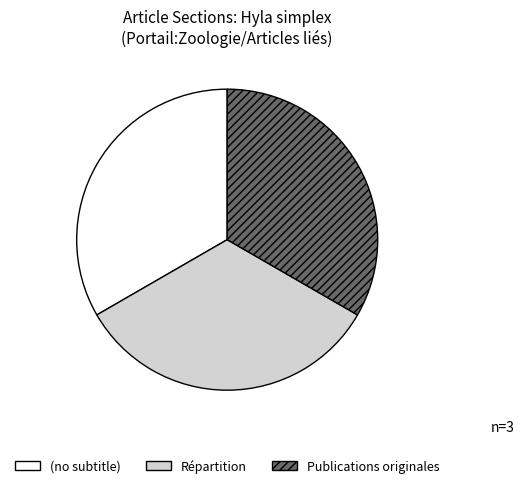

Does Répartition account for over 50% of the chart?

No